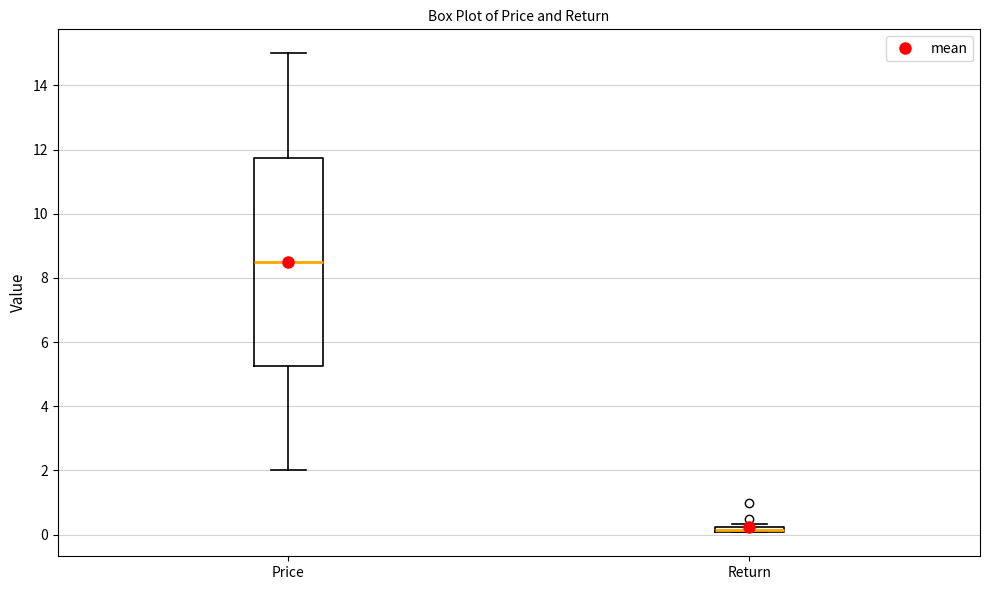

Comparing the boxes themselves (not the whiskers), which one is the tallest?

Price